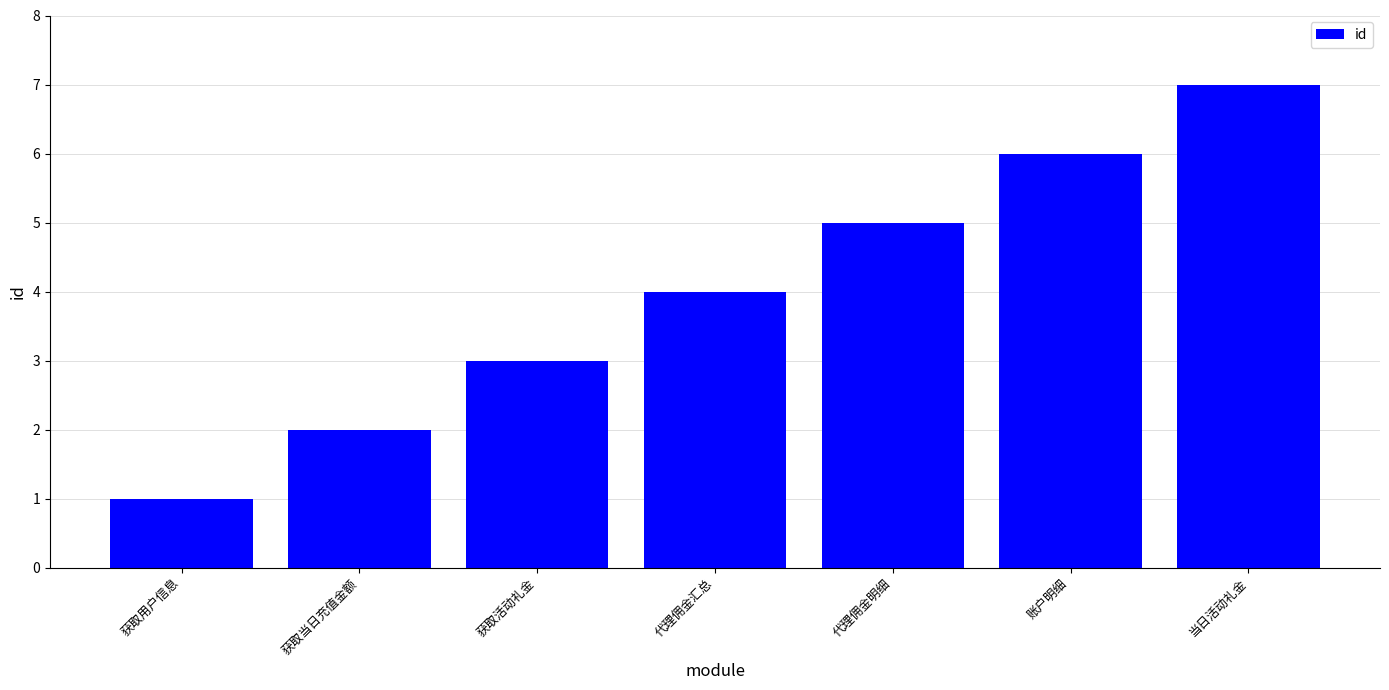

Is it true that the value at 账户明细 is 6?

True